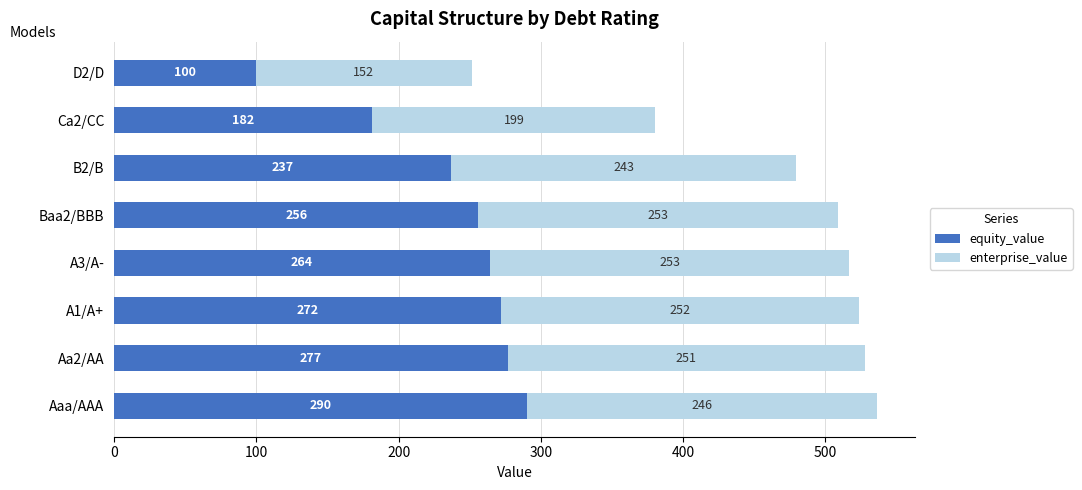

At which category is the sum across all series the highest?

Aaa/AAA